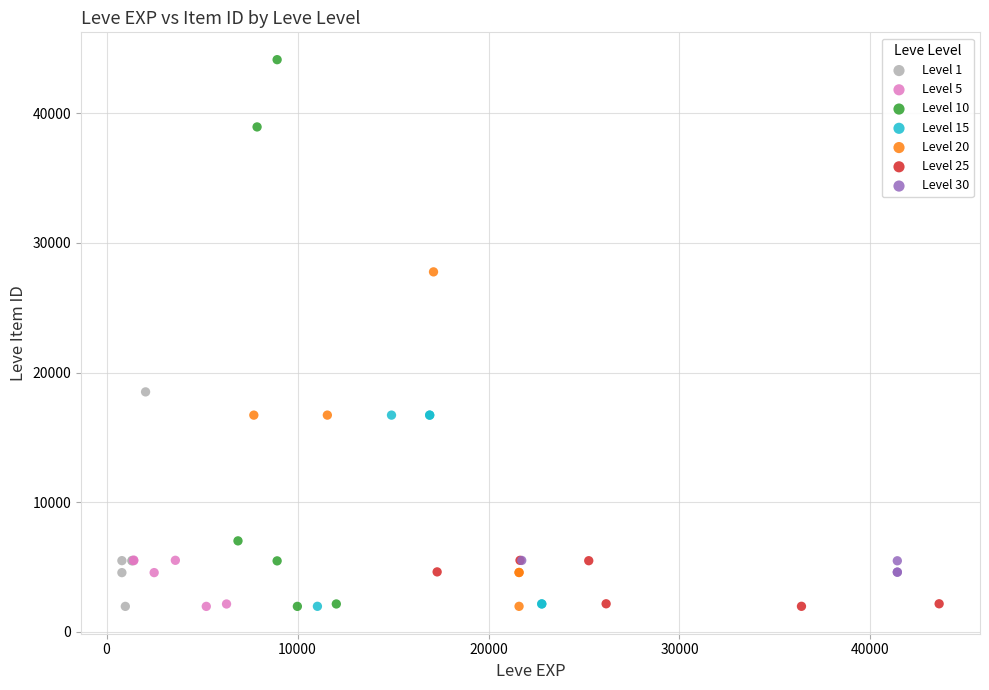

Which series reaches the maximum Y coordinate?

Level 10